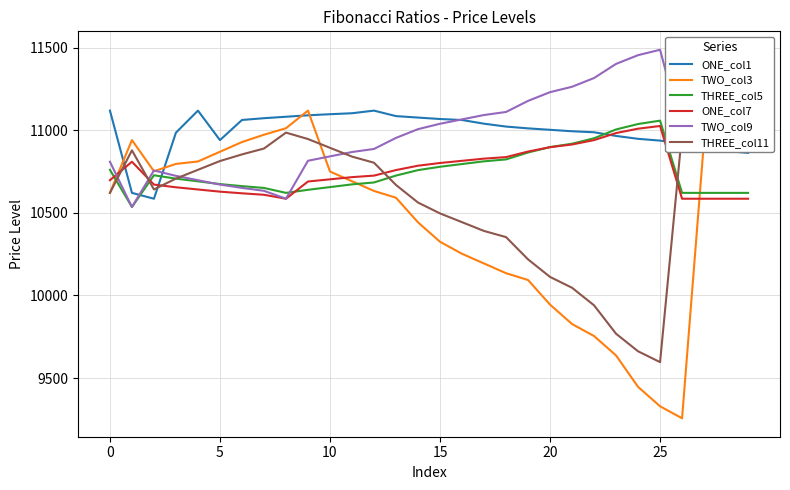

Is this an area chart (filled region under the line)?

No